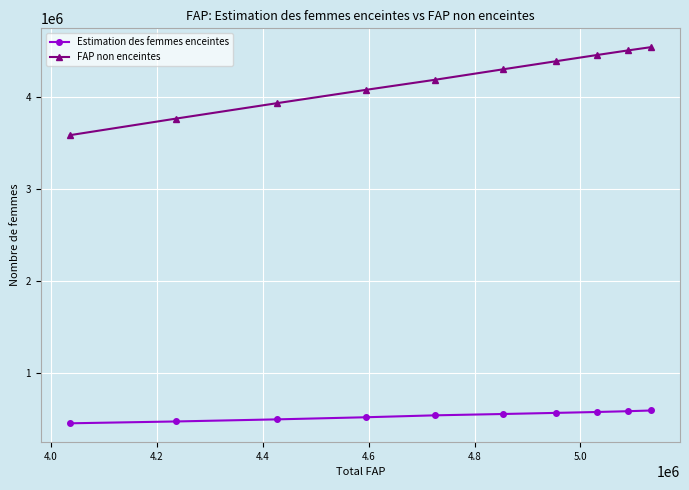

What is the sum of all Estimation des femmes enceintes values?

5333371.7